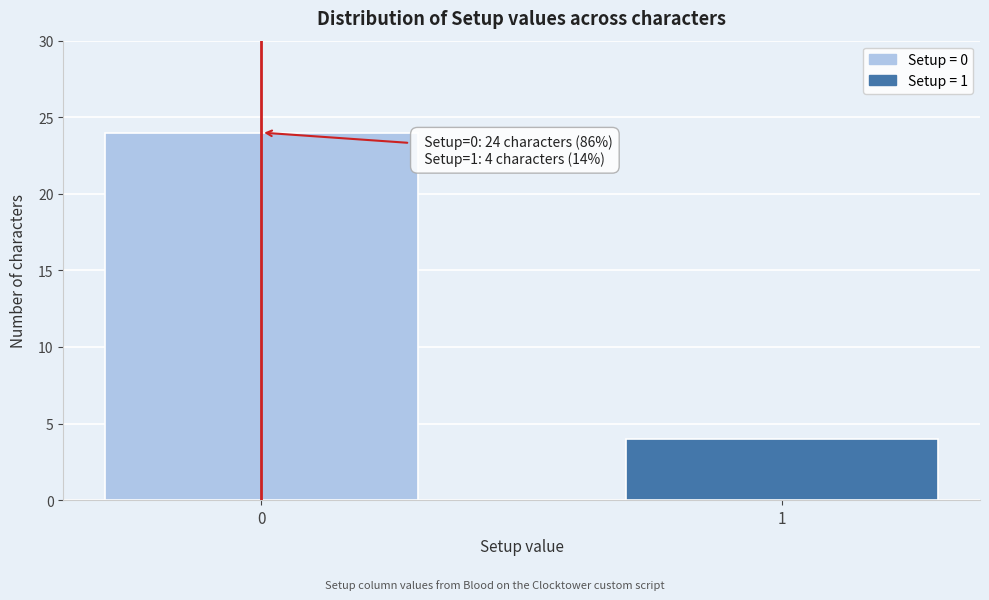

Reading left to right, list all the values displayed in this chart.

24	4